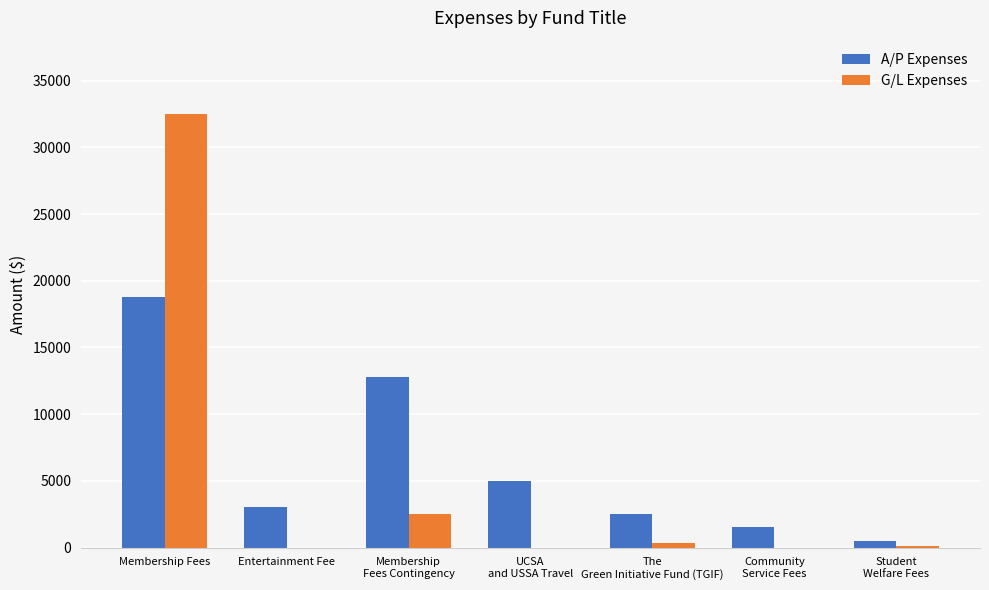

What is the approximate value of A/P Expenses at Membership Fees?

18802.7